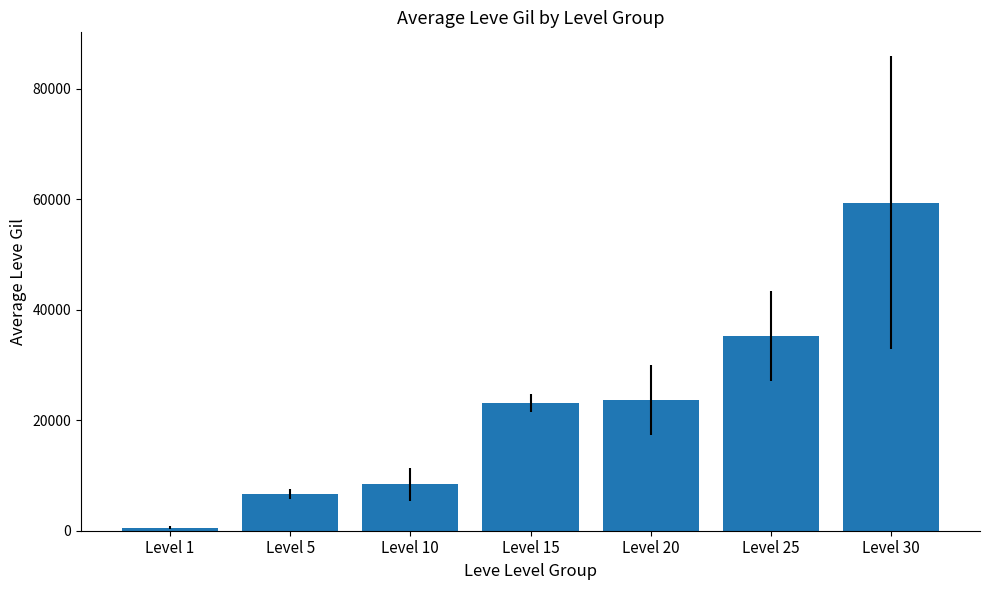

How many values are below 23143?

3